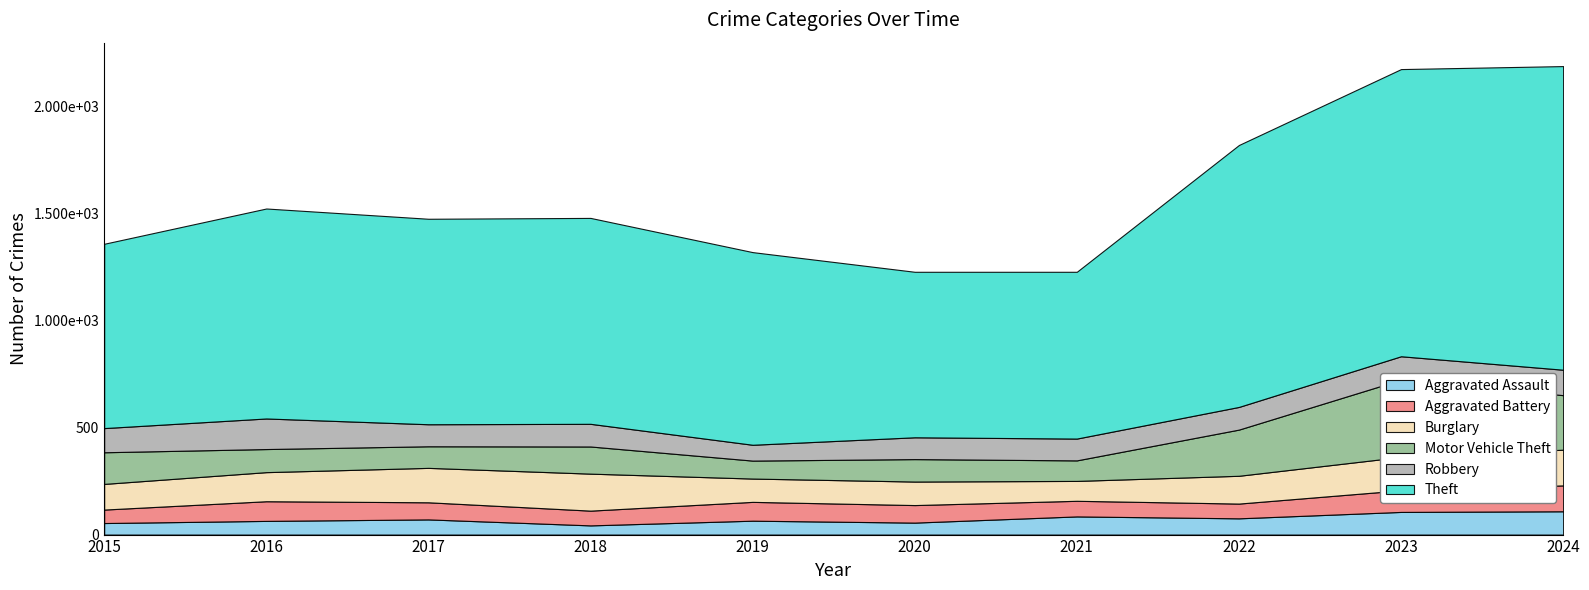

Reading left to right, list all the values displayed in this chart.

Aggravated Assault: 54	64	71	43	65	56	85	76	106	109
Aggravated Battery: 63	92	80	69	88	82	73	69	101	121
Burglary: 120	136	161	173	109	110	93	130	156	167
Motor Vehicle Theft: 148	108	101	127	84	105	96	216	361	255
Robbery: 113	143	103	106	74	102	102	106	110	119
Theft: 862	982	961	963	901	774	780	1225	1343	1420